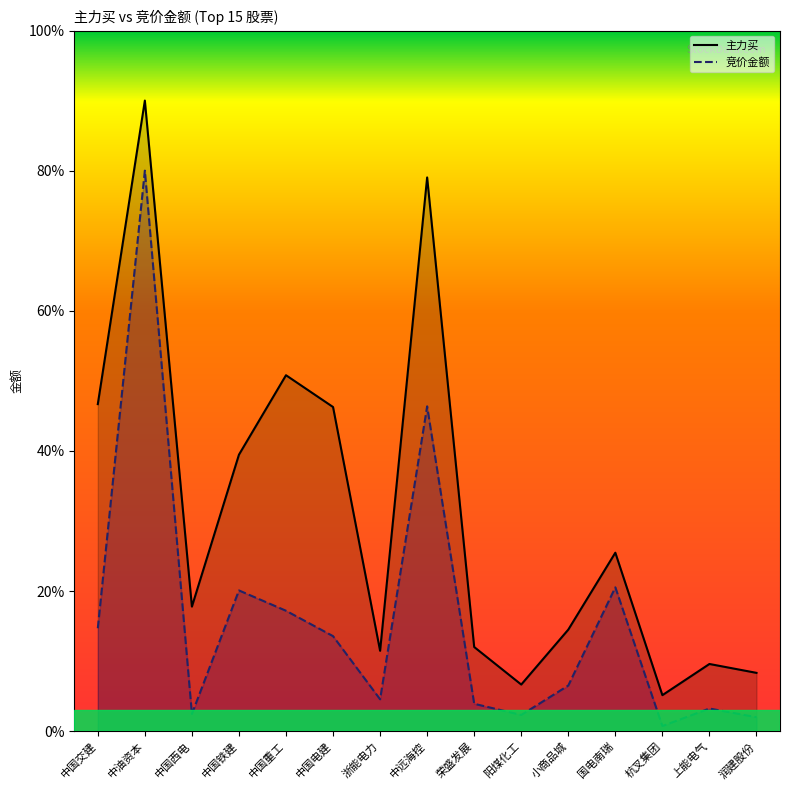

Reading right to left, transcribe all the data shown in this chart.

主力买: 8.3	9.6	5.1	25.5	14.5	6.7	12.0	79.0	11.5	46.3	50.8	39.5	17.8	90.0	46.7
竞价金额: 2.0	3.2	0.7	20.5	6.5	2.3	3.9	46.4	4.5	13.6	17.2	20.1	2.5	80.0	14.7